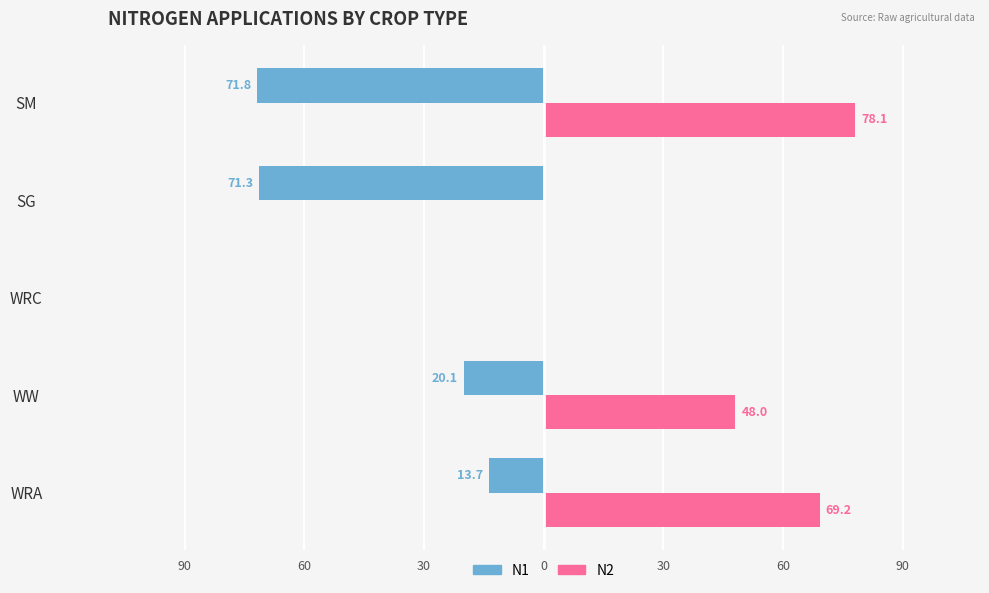

What is the maximum value shown in the chart?

78.1